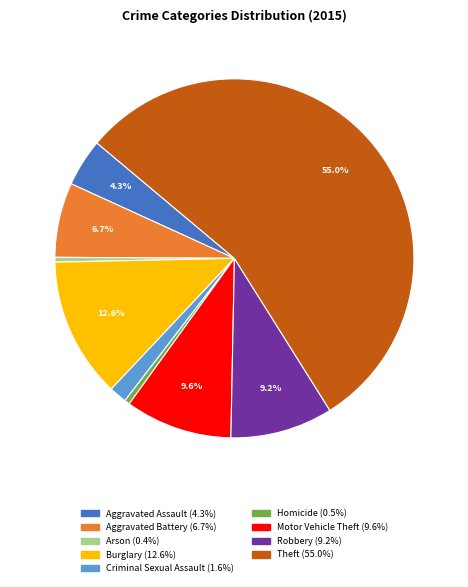

Count the number of slices in the pie.

9